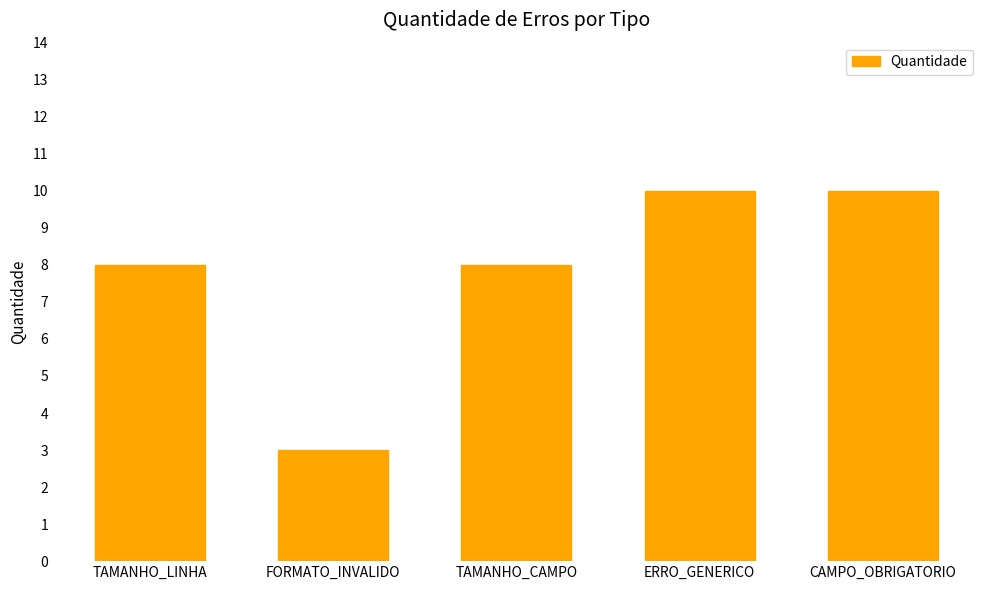

The value at TAMANHO_LINHA is 5. True or false?

False